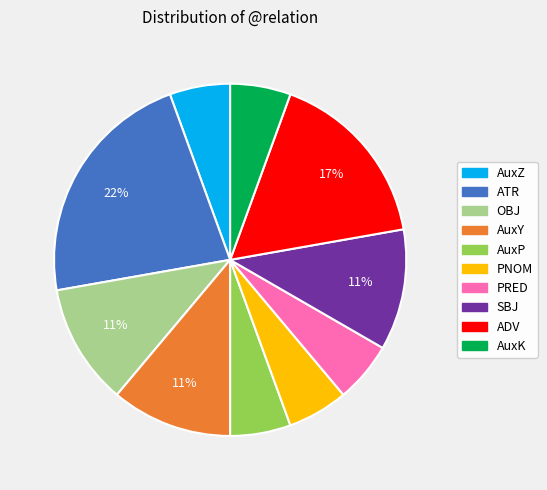

Is there a majority slice in this chart?

No